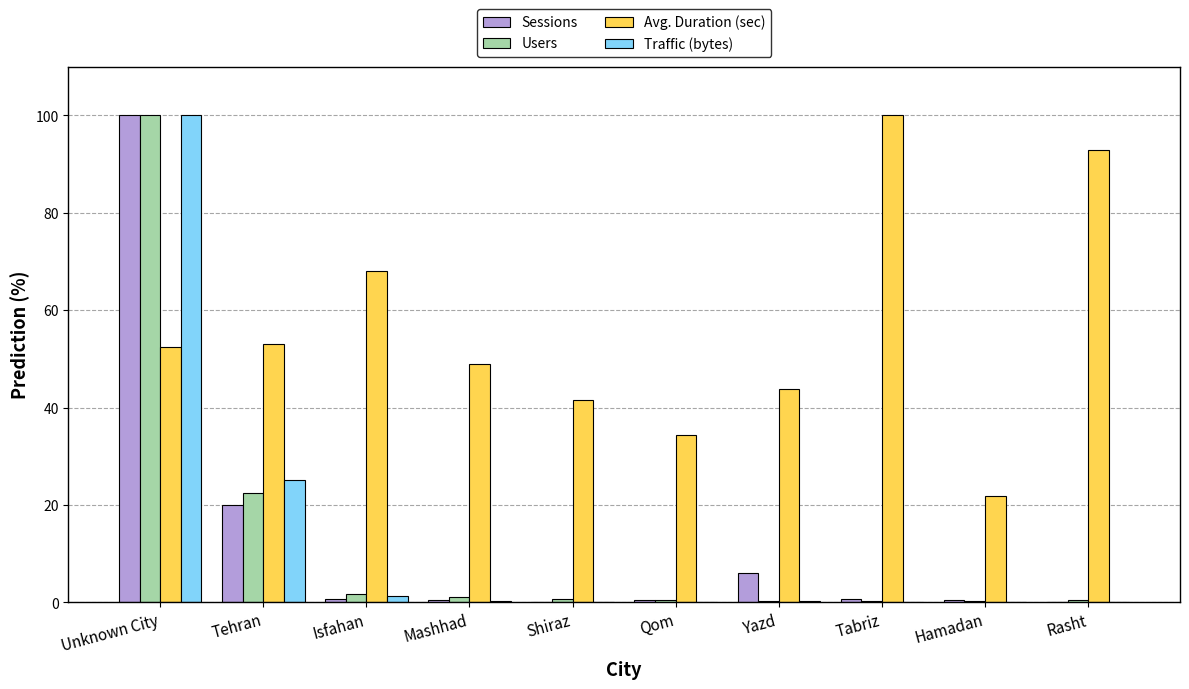

What is the sum of the Traffic (bytes) values at Tehran and Qom?

25.3